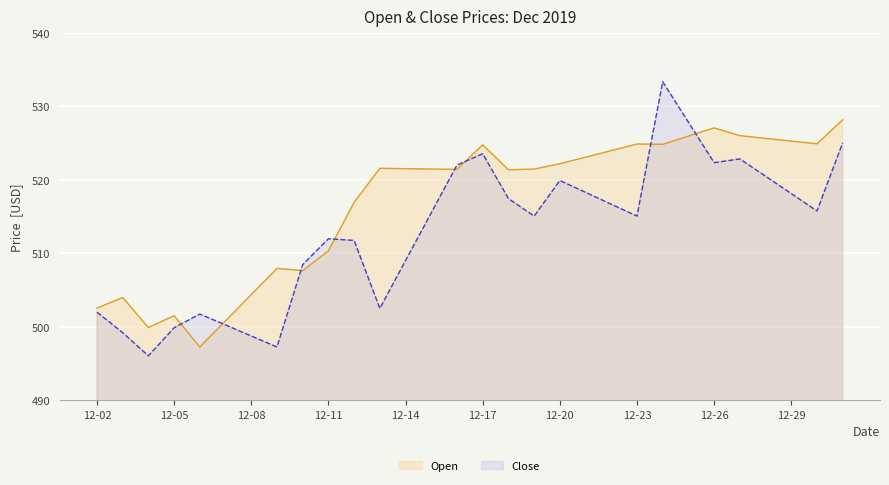

After their last crossing, which series has the higher values: Close or Open?

Open